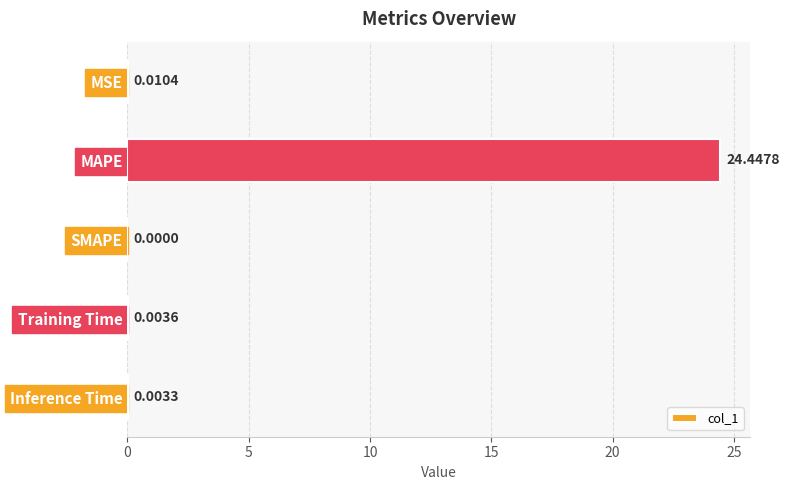

Where is the data nearest to the value 12?

MSE